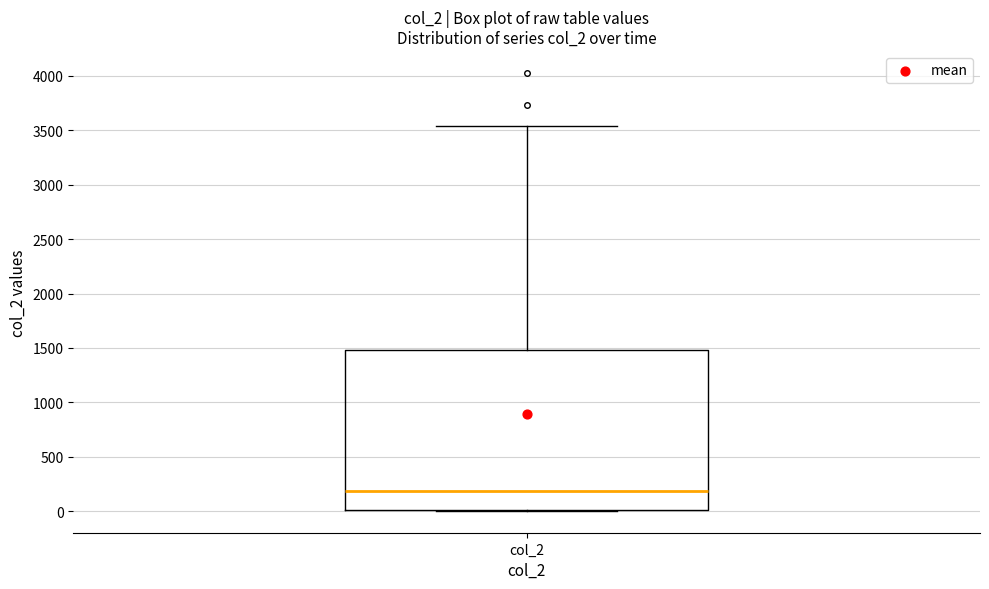

Transcribe this box plot: give where the median line is, the range the box spans, and where the two whiskers end, as read against the y-axis. The values are not printed on the chart, so give them approximately, as read against the axis.

median 200, box 0 to 1500, whiskers 0 to 3550